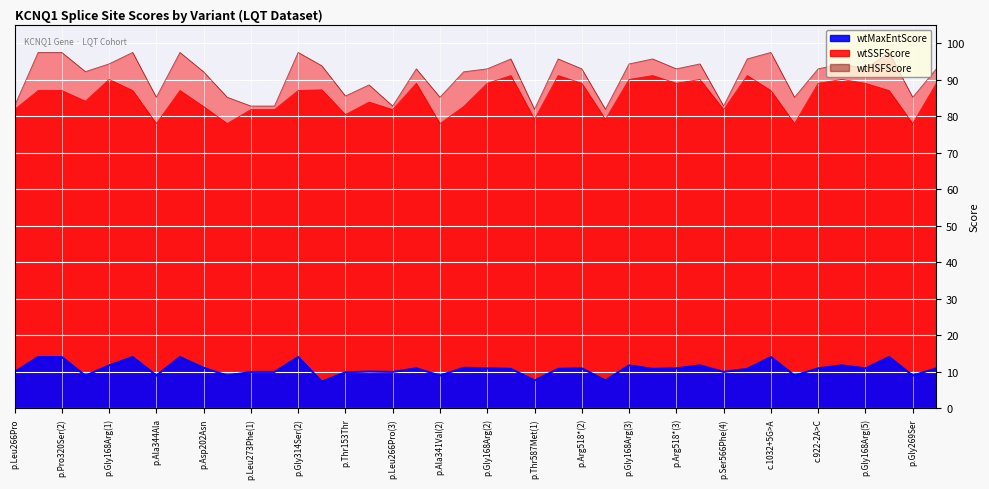

What is the highest value of the wtHSFScore series?

97.4